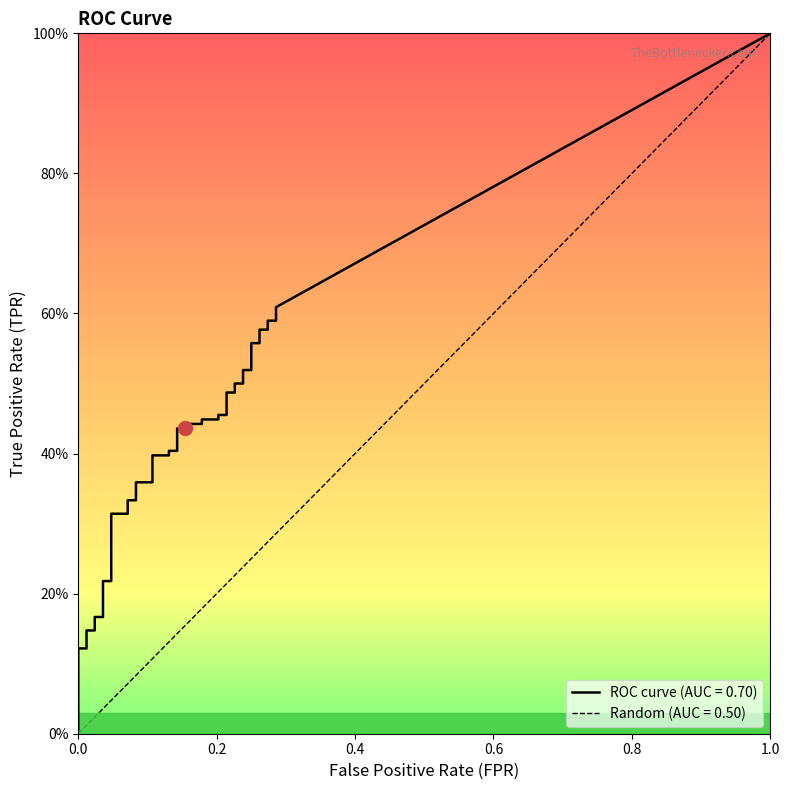

Is it true that fpr equals 0.2 at 23?

False